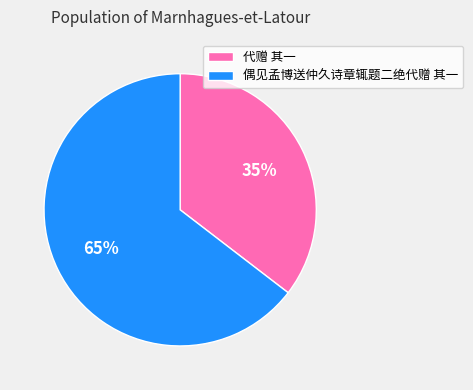

Is the sum of 偶见孟博送仲久诗章辄题二绝代赠 其一 and 代赠 其一 greater than half?

Yes